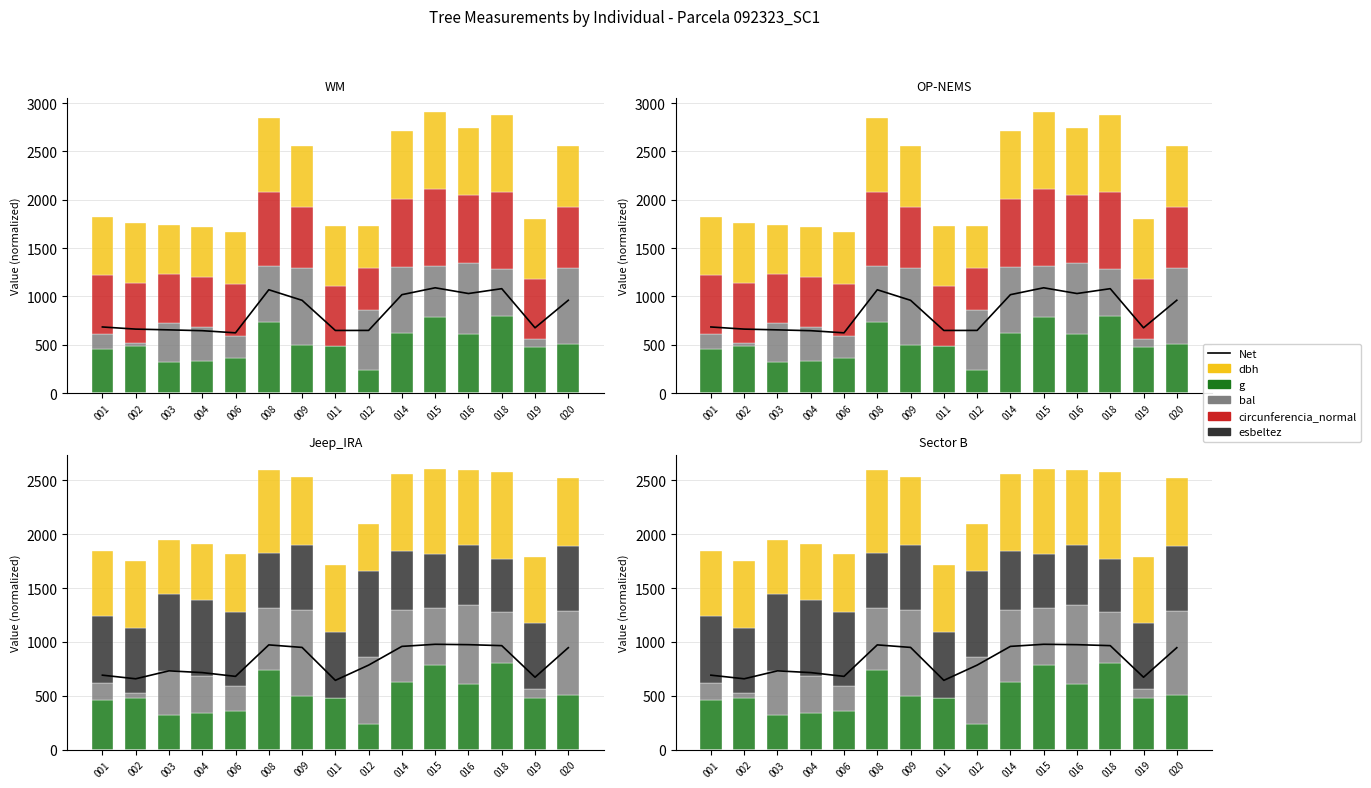

At 016, list the series in order from smallest to largest.

esbeltez, g, circunferencia_normal, dbh, bal, Net